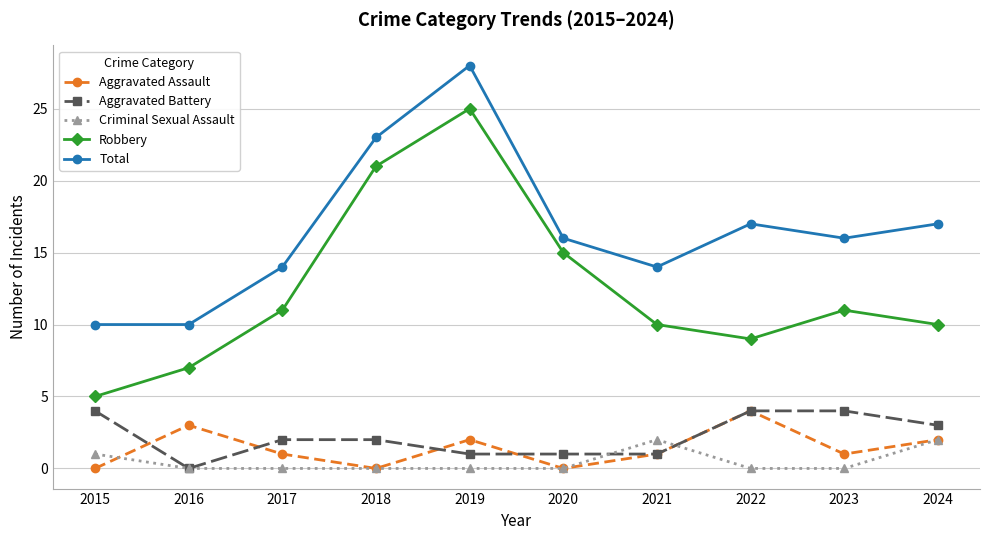

How many categories are shown in the chart?

10